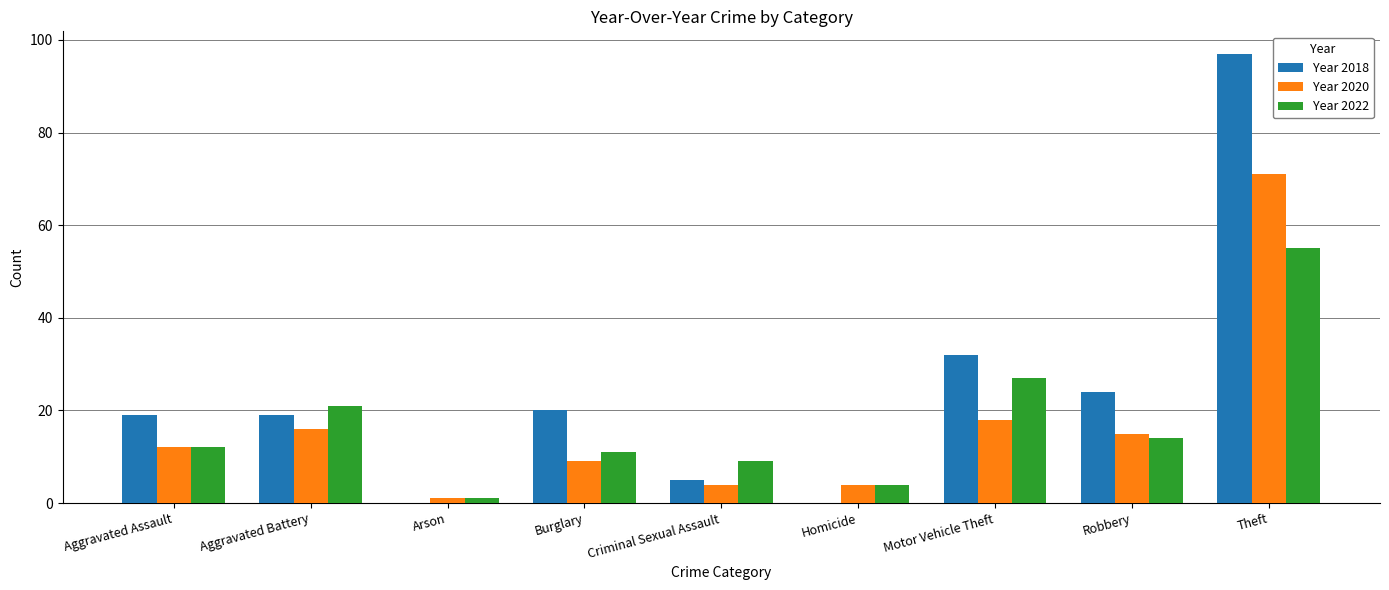

Reading left to right, list all the values displayed in this chart.

Year 2018: Aggravated Assault=19	Aggravated Battery=19	Arson=0	Burglary=20	Criminal Sexual Assault=5	Homicide=0	Motor Vehicle Theft=32	Robbery=24	Theft=97
Year 2020: Aggravated Assault=12	Aggravated Battery=16	Arson=1	Burglary=9	Criminal Sexual Assault=4	Homicide=4	Motor Vehicle Theft=18	Robbery=15	Theft=71
Year 2022: Aggravated Assault=12	Aggravated Battery=21	Arson=1	Burglary=11	Criminal Sexual Assault=9	Homicide=4	Motor Vehicle Theft=27	Robbery=14	Theft=55